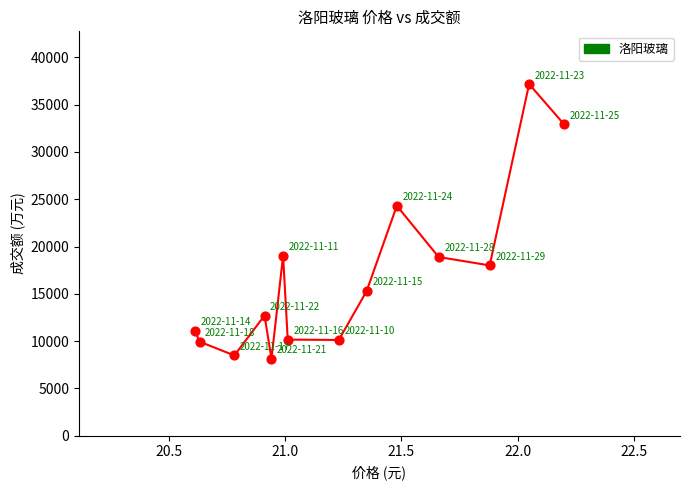

What Y value in the scatter plot is closest to 22655?

24312